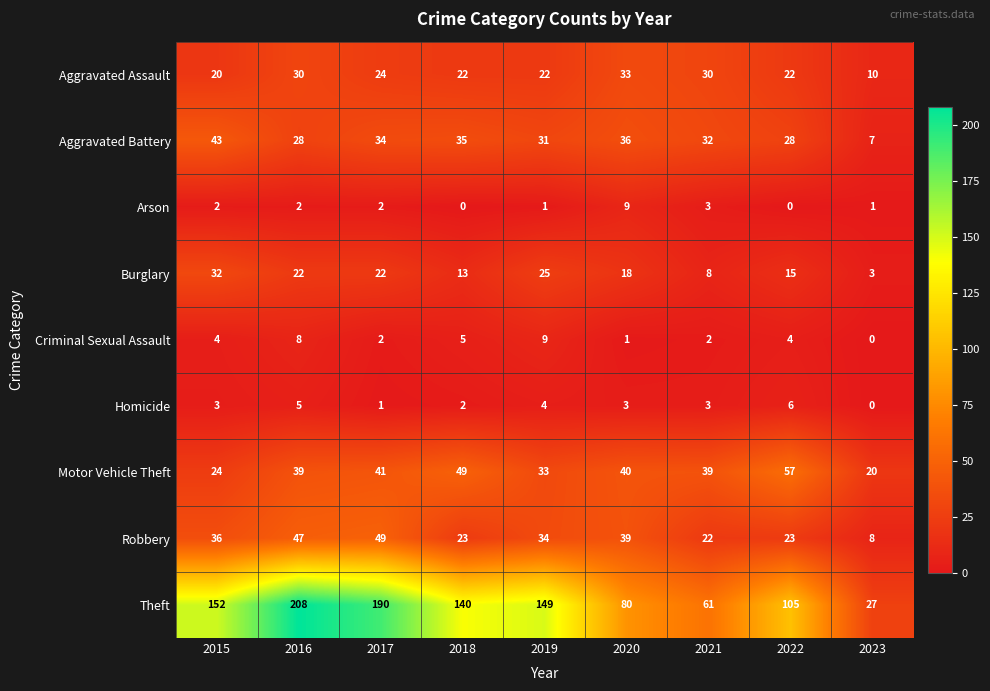

At 2018, list the series in order from smallest to largest.

Arson, Homicide, Criminal Sexual Assault, Burglary, Aggravated Assault, Robbery, Aggravated Battery, Motor Vehicle Theft, Theft